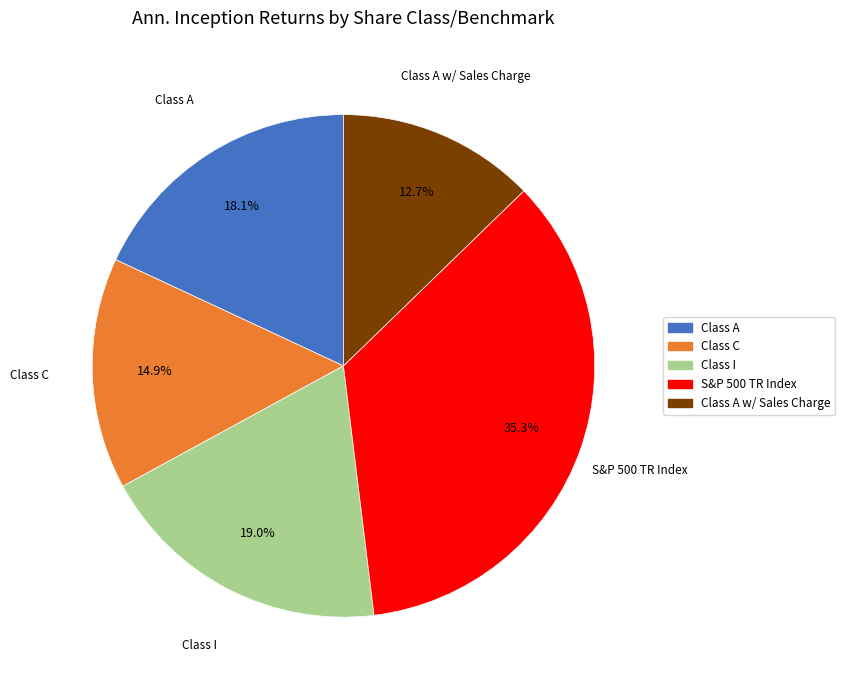

To the nearest percent, what percentage of the pie is Class I?

19%